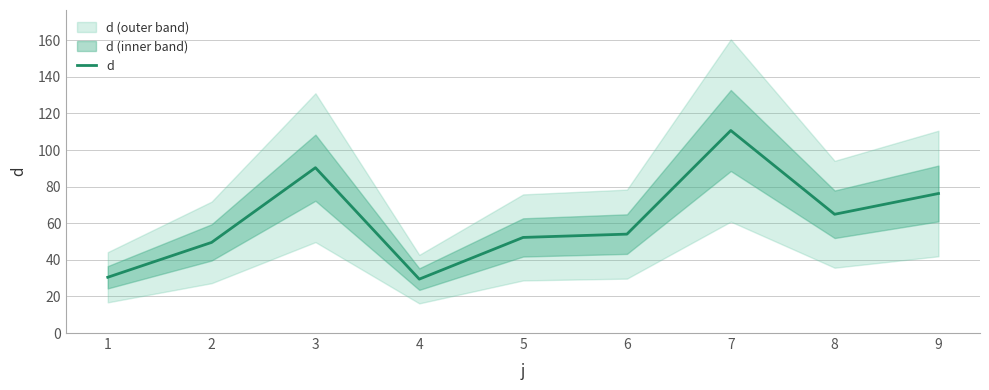

Where is the data nearest to the value 70?

8